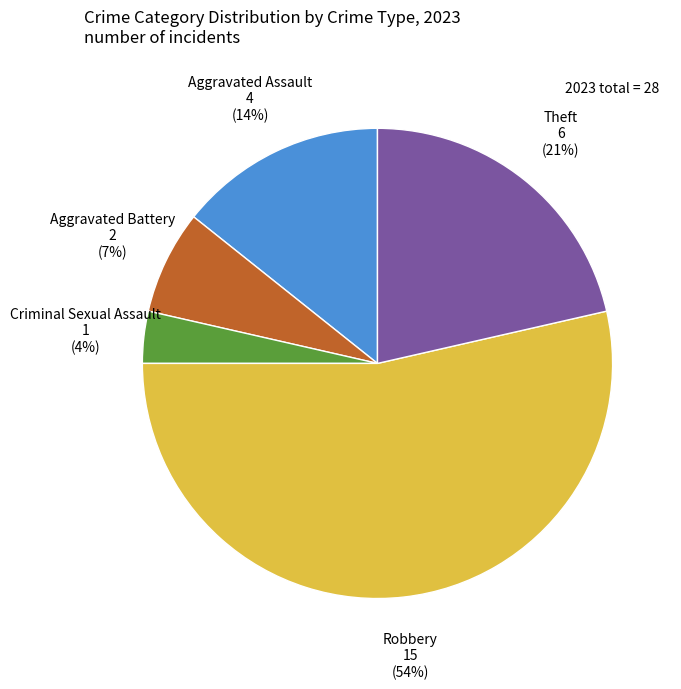

Count the number of slices in the pie.

5